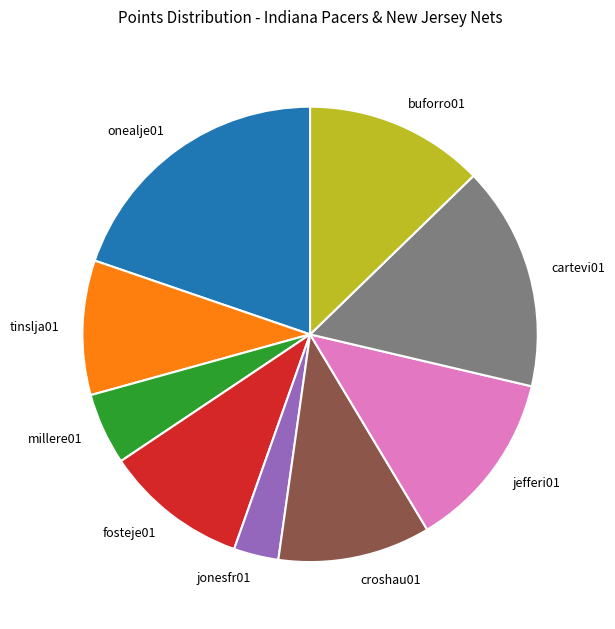

Does any single category account for the majority?

No